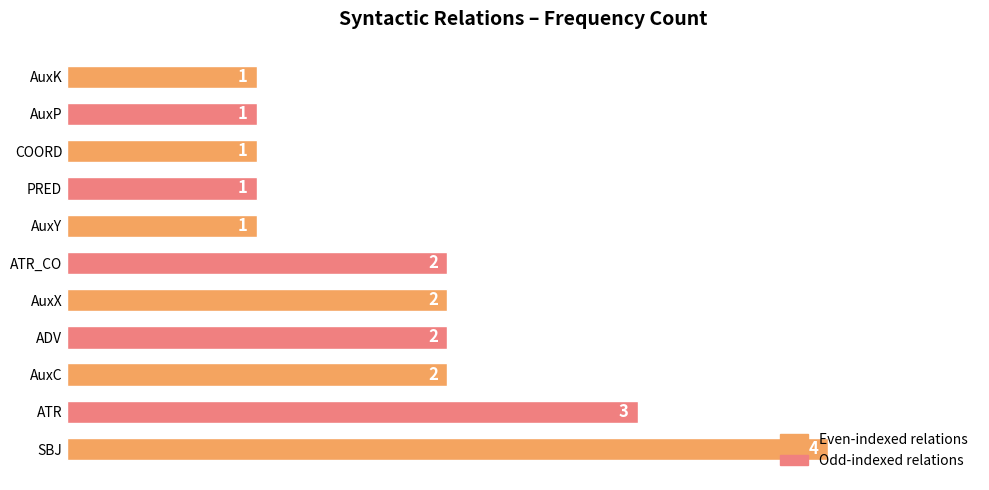

How many values are between 1 and 2?

9